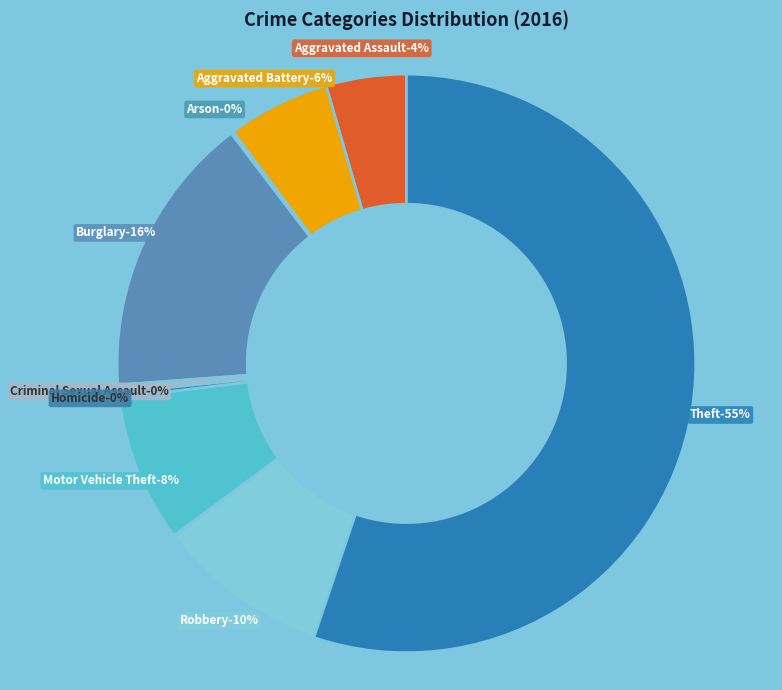

Approximately how many times larger is the value at Aggravated Battery compared to Criminal Sexual Assault?

13.7